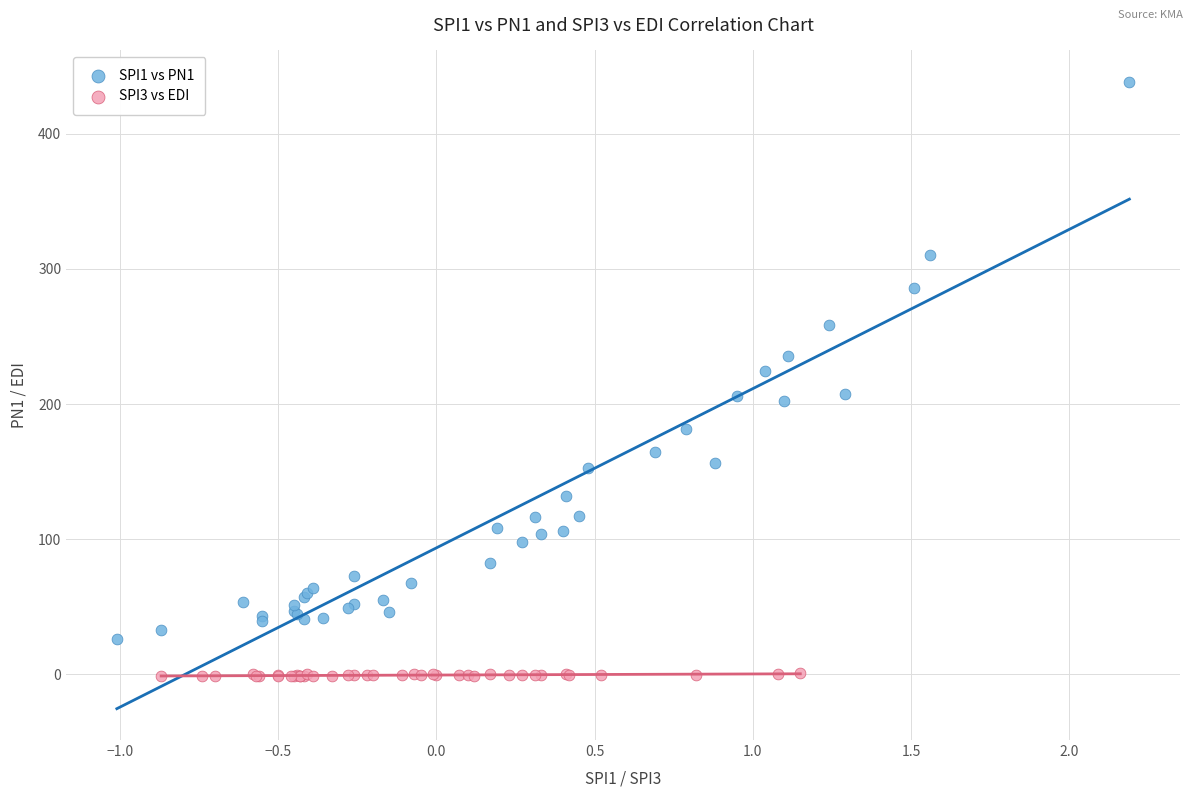

Which series has the widest spread of Y values?

SPI1 vs PN1